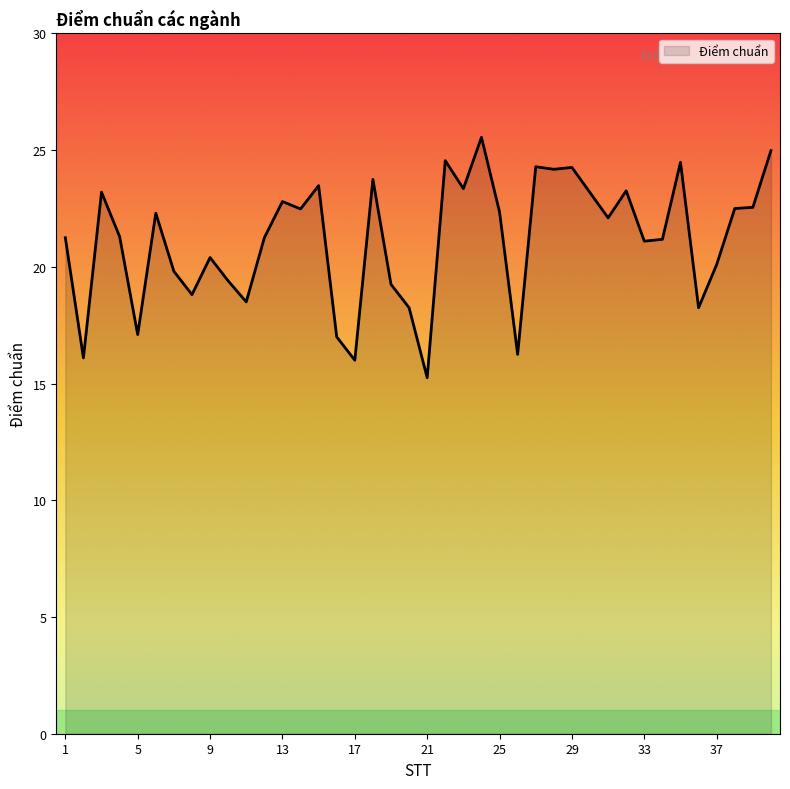

What is the maximum value shown in the chart?

25.6